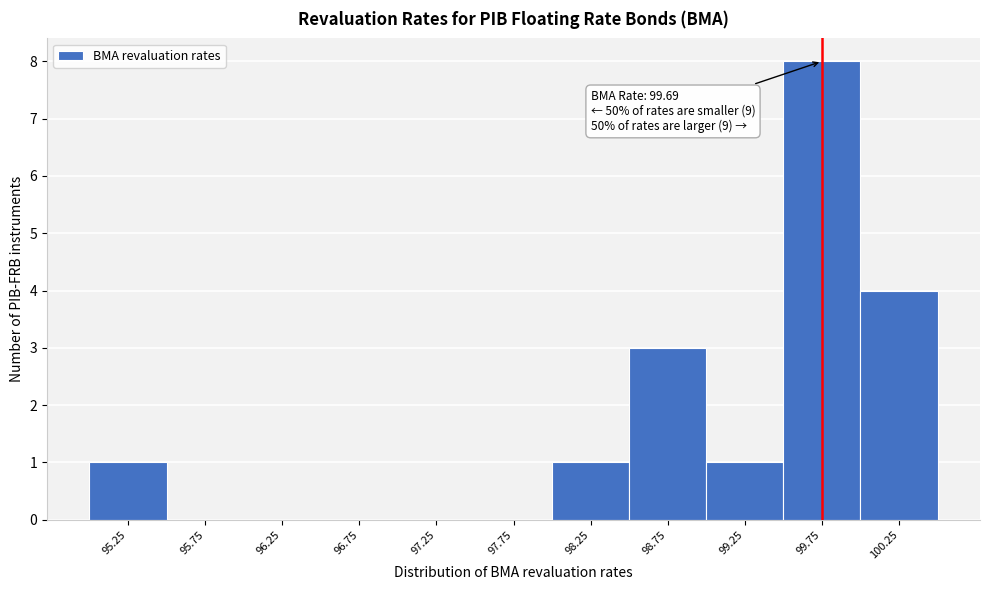

Over which range of the x-axis is the bar tallest?

99.5 to 100.0